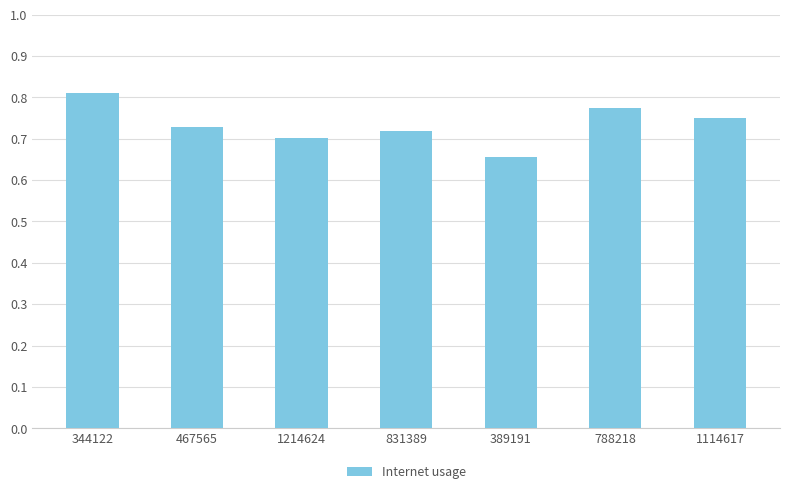

Is it true that the value at 344122 is 1.4?

False